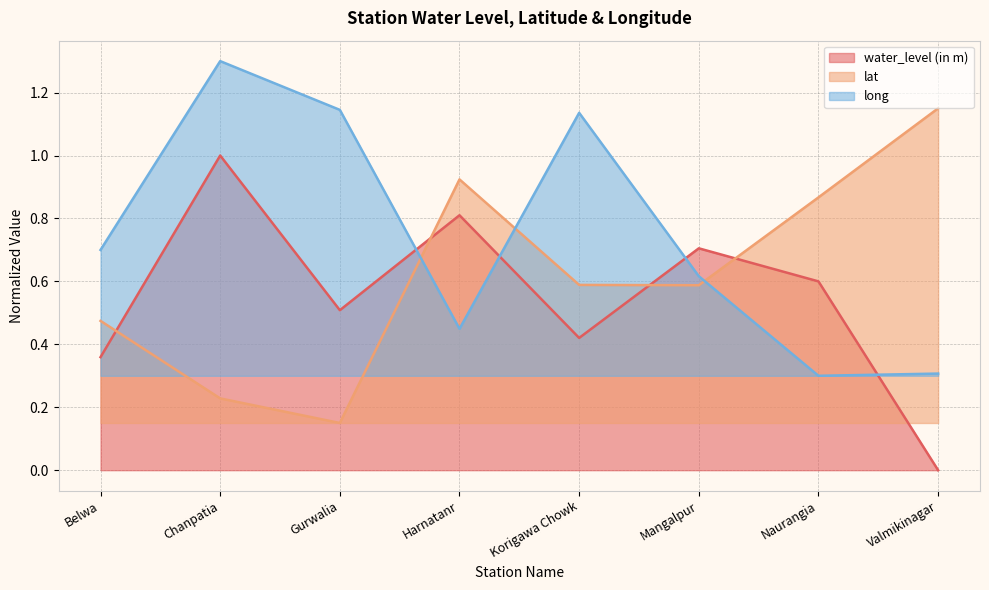

How many times do water_level (in m) and lat cross each other?

4